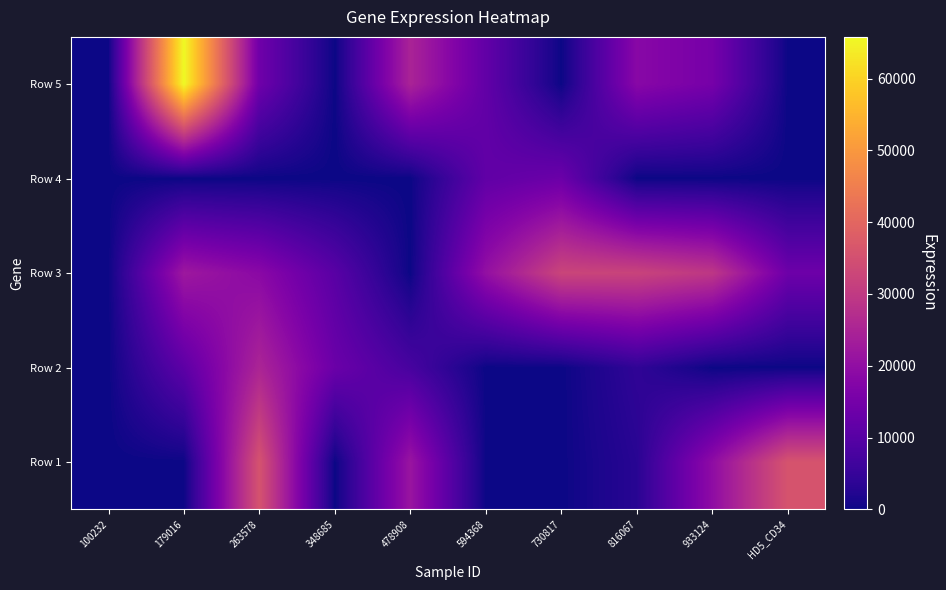

At how many categories does at least one series exceed 26448?

6